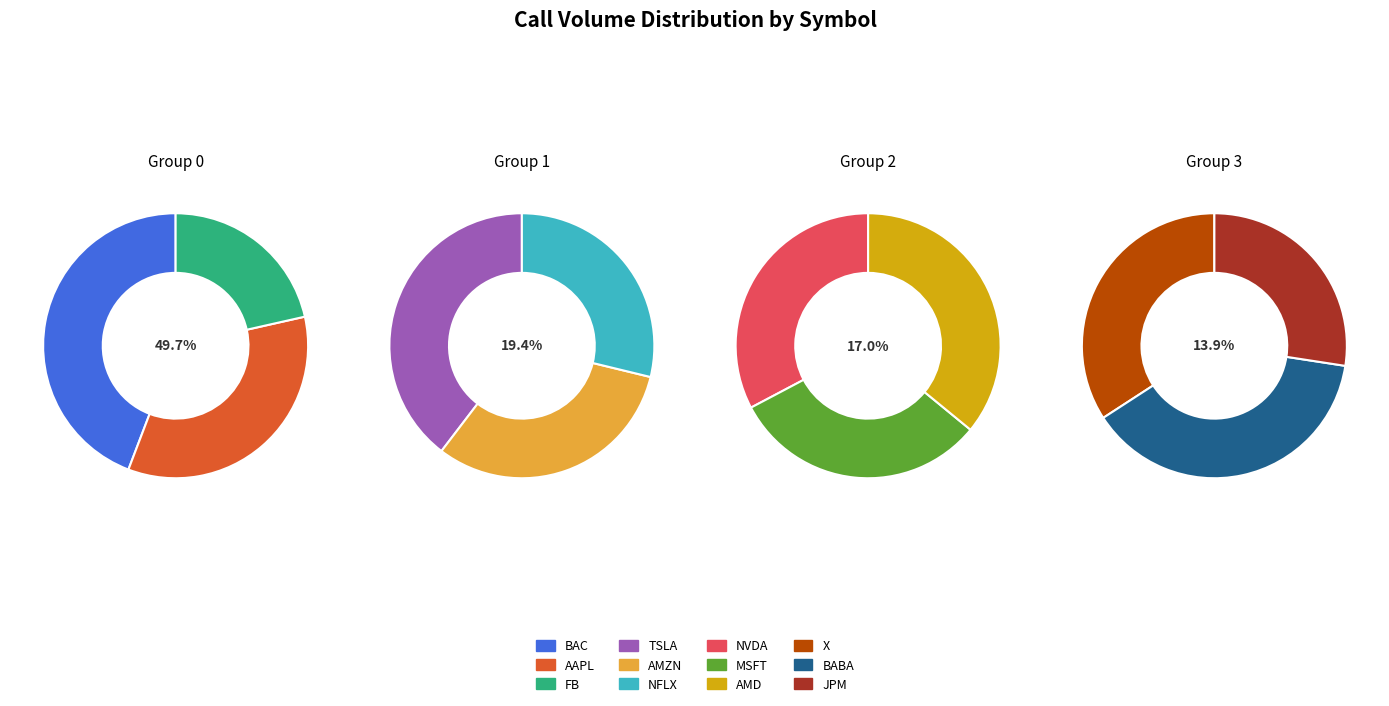

Does X account for over 50% of the chart?

No